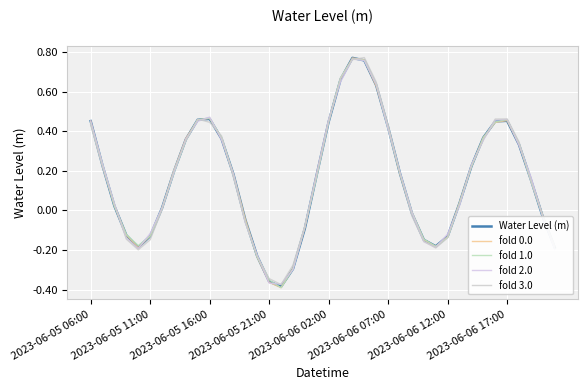

Reading left to right, transcribe all the data shown in this chart.

Water Level (m): 0.5	0.2	0.0	-0.1	-0.2	-0.1	0.0	0.2	0.4	0.5	0.5	0.4	0.2	-0.0	-0.2	-0.4	-0.4	-0.3	-0.1	0.2	0.4	0.7	0.8	0.8	0.6	0.4	0.2	-0.0	-0.1	-0.2	-0.1	0.0	0.2	0.4	0.5	0.5	0.3	0.2	-0.0	-0.2
fold 0.0: 0.5	0.2	0.0	-0.1	-0.2	-0.1	0.0	0.2	0.4	0.5	0.5	0.4	0.2	-0.0	-0.2	-0.4	-0.4	-0.3	-0.1	0.2	0.5	0.7	0.8	0.8	0.6	0.4	0.2	-0.0	-0.1	-0.2	-0.1	0.0	0.2	0.4	0.4	0.5	0.3	0.2	-0.0	-0.2
fold 1.0: 0.4	0.2	0.0	-0.1	-0.2	-0.1	0.0	0.2	0.4	0.5	0.5	0.4	0.2	-0.1	-0.2	-0.4	-0.4	-0.3	-0.1	0.2	0.5	0.7	0.8	0.8	0.6	0.4	0.2	-0.0	-0.1	-0.2	-0.1	0.0	0.2	0.4	0.4	0.5	0.3	0.2	-0.0	-0.2
fold 2.0: 0.5	0.2	0.0	-0.1	-0.2	-0.1	0.0	0.2	0.4	0.5	0.5	0.4	0.2	-0.1	-0.2	-0.4	-0.4	-0.3	-0.1	0.2	0.5	0.7	0.8	0.8	0.6	0.4	0.2	-0.0	-0.2	-0.2	-0.1	0.0	0.2	0.4	0.5	0.5	0.3	0.2	-0.0	-0.2
fold 3.0: 0.4	0.2	0.0	-0.1	-0.2	-0.1	0.0	0.2	0.4	0.5	0.4	0.4	0.2	-0.1	-0.2	-0.3	-0.4	-0.3	-0.1	0.2	0.4	0.7	0.8	0.8	0.6	0.4	0.2	-0.0	-0.2	-0.2	-0.1	0.0	0.2	0.4	0.5	0.5	0.3	0.1	-0.0	-0.2